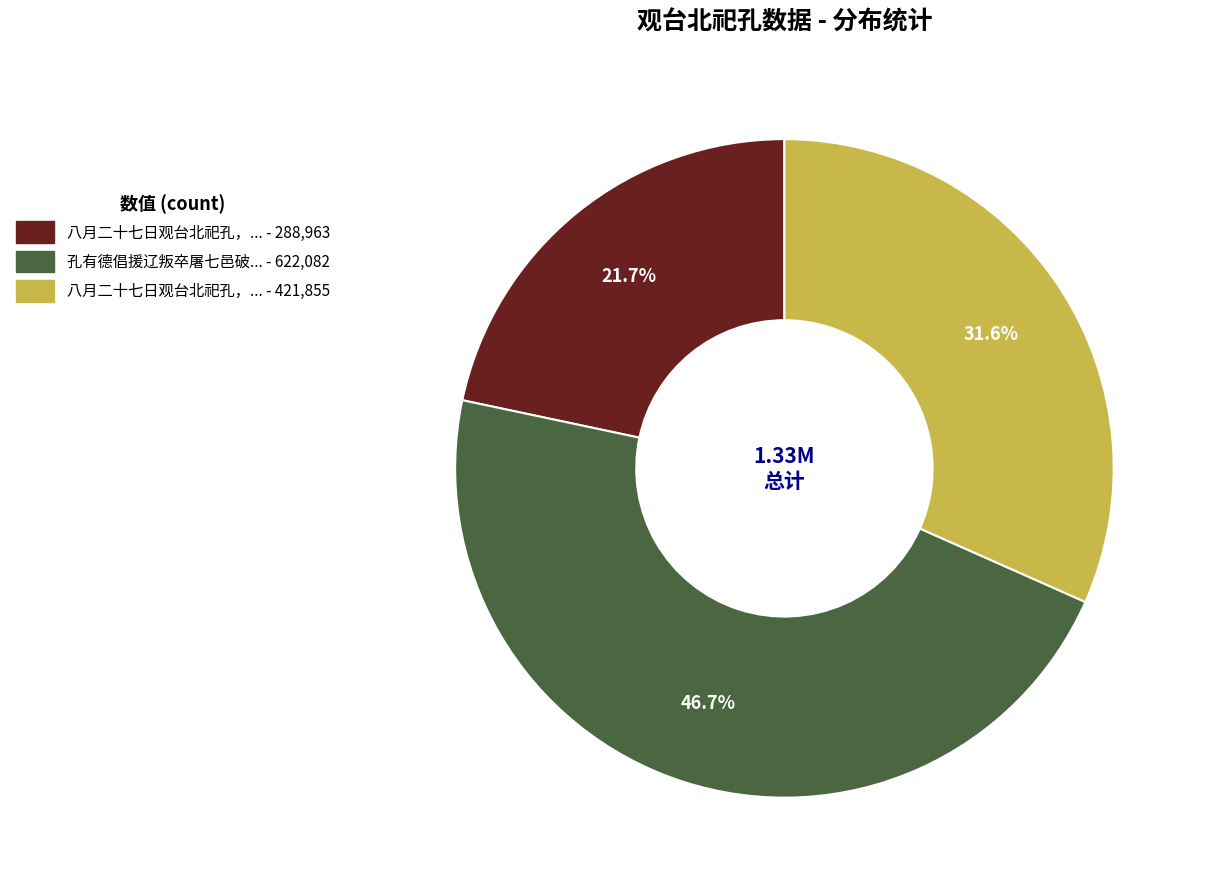

Is there a majority slice in this chart?

No